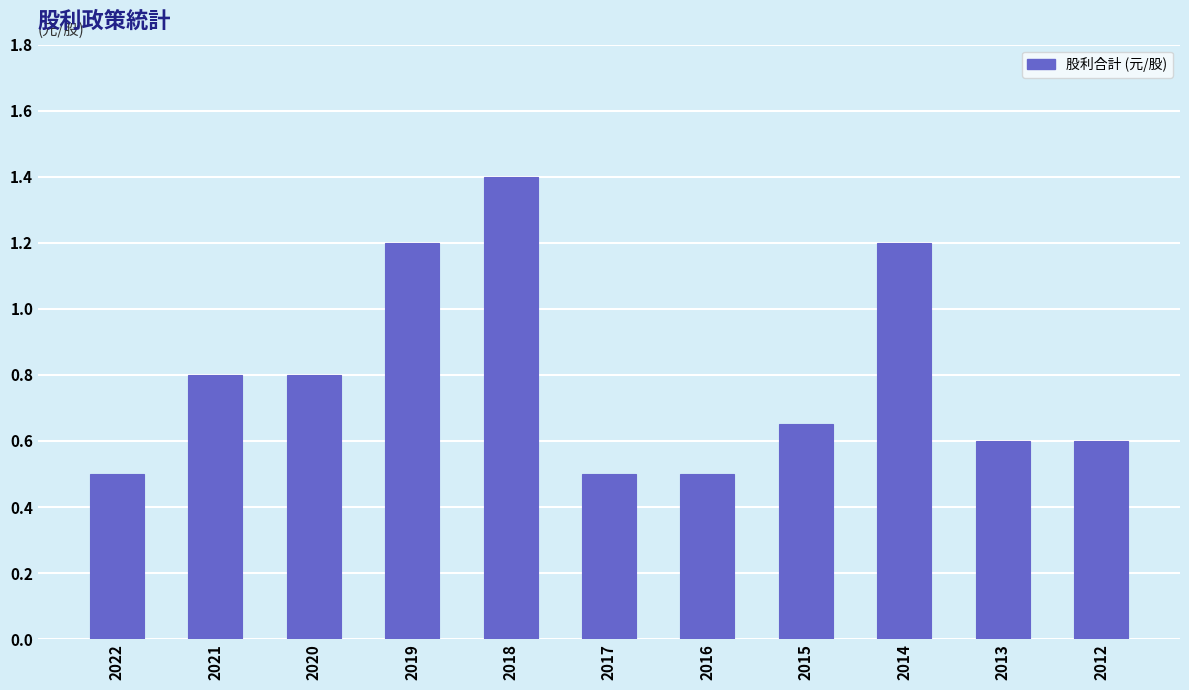

The value at 2020 is 0.5. True or false?

False